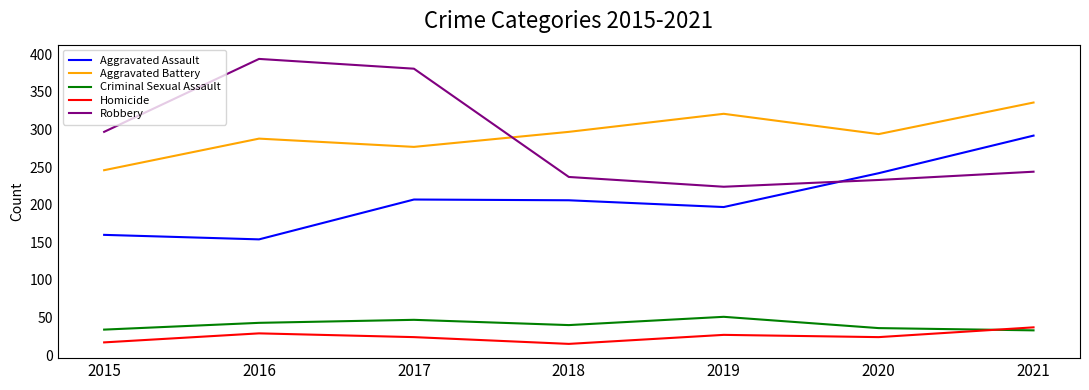

Rank the series at 2015 from lowest to highest value.

Homicide, Criminal Sexual Assault, Aggravated Assault, Aggravated Battery, Robbery